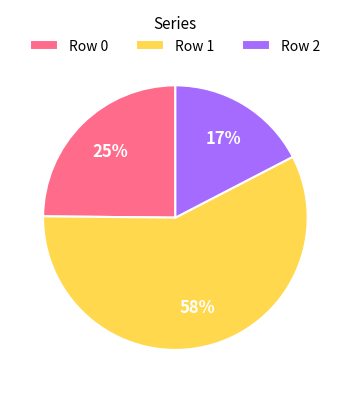

Approximately how many times larger is the value at Row 2 compared to Row 0?

0.7